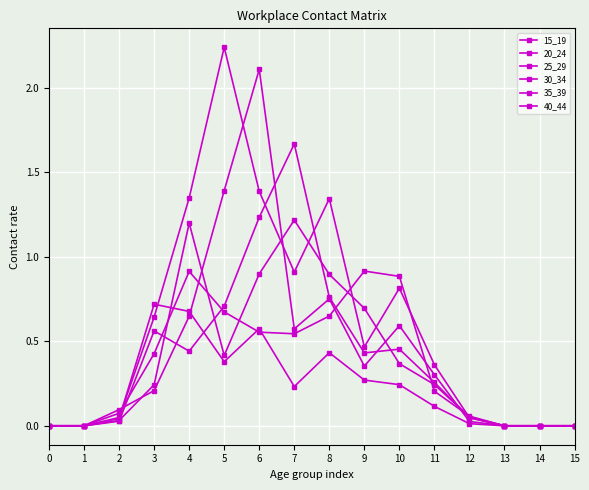

Reading left to right, transcribe all the data shown in this chart.

15_19: 0.0	0.0	0.0	0.7	0.7	0.4	0.6	0.2	0.4	0.3	0.2	0.1	0.0	0.0	0.0	0.0
20_24: 0.0	0.0	0.0	0.2	1.2	0.4	0.9	1.2	0.9	0.7	0.4	0.2	0.1	0.0	0.0	0.0
25_29: 0.0	0.0	0.0	0.6	1.3	2.2	1.4	0.9	1.3	0.5	0.8	0.4	0.0	0.0	0.0	0.0
30_34: 0.0	0.0	0.1	0.2	0.6	1.4	2.1	0.6	0.8	0.4	0.6	0.3	0.0	0.0	0.0	0.0
35_39: 0.0	0.0	0.0	0.6	0.4	0.7	1.2	1.7	0.8	0.4	0.5	0.3	0.0	0.0	0.0	0.0
40_44: 0.0	0.0	0.1	0.4	0.9	0.7	0.6	0.5	0.6	0.9	0.9	0.2	0.1	0.0	0.0	0.0